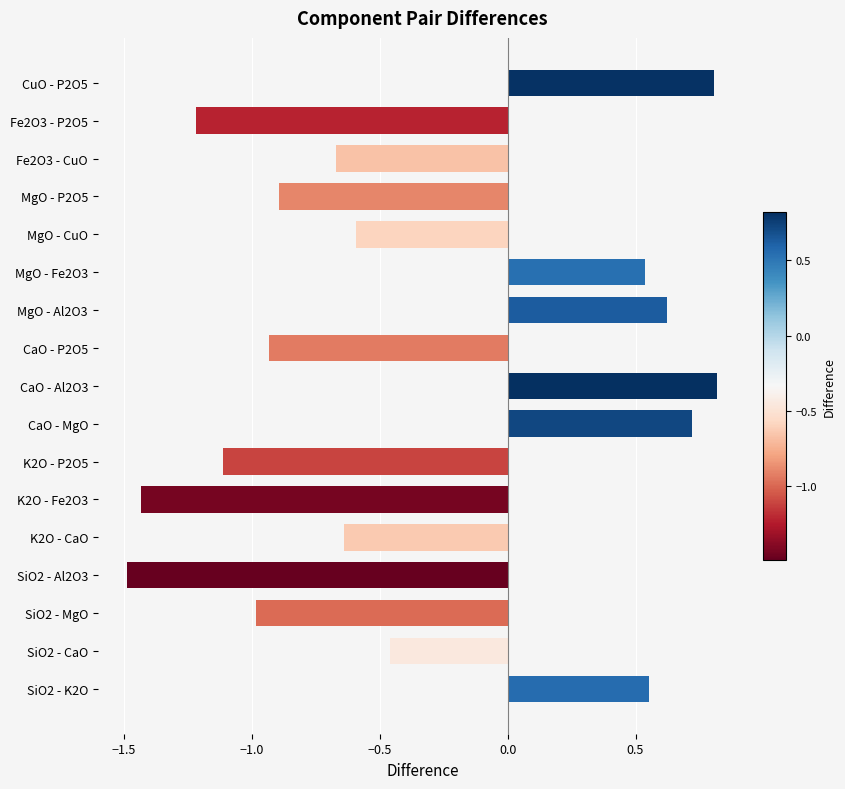

Which has a higher value, K2O - P2O5 or CaO - Al2O3?

CaO - Al2O3